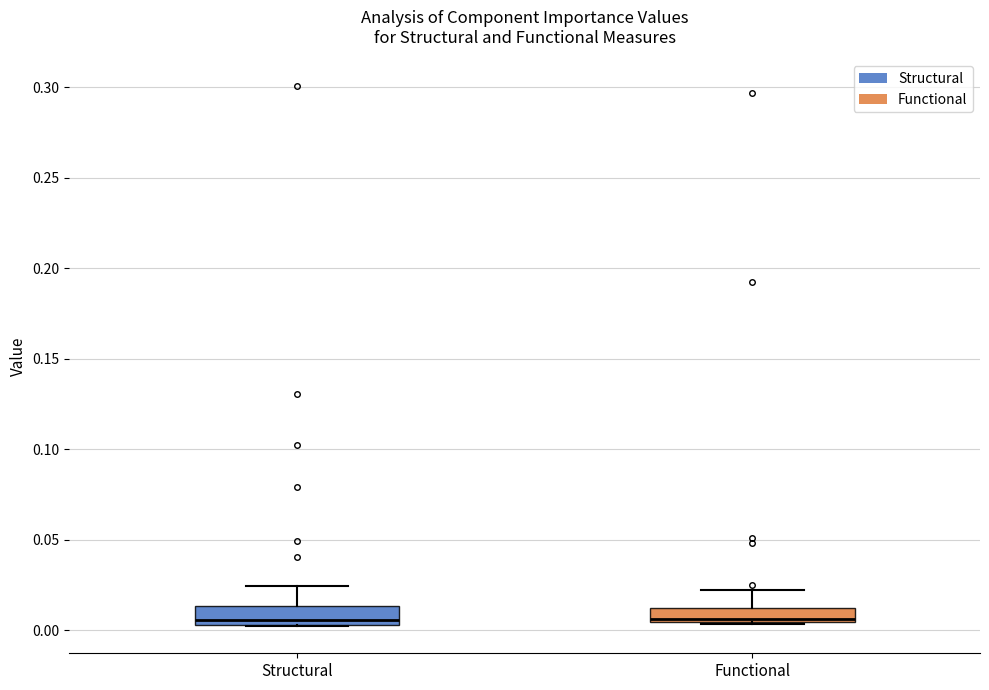

Reading left to right, transcribe this box plot: for each box, give where its median line is, the range the box spans, and where its two whiskers end, as read against the y-axis. The values are not printed on the chart, so give them approximately, as read against the axis.

Structural: median 0.005 (just above the box's lower edge), box 0.005 to 0.015, whiskers 0.000 to 0.025
Functional: median 0.005 (just above the box's lower edge), box 0.005 to 0.010, whiskers 0.005 to 0.020